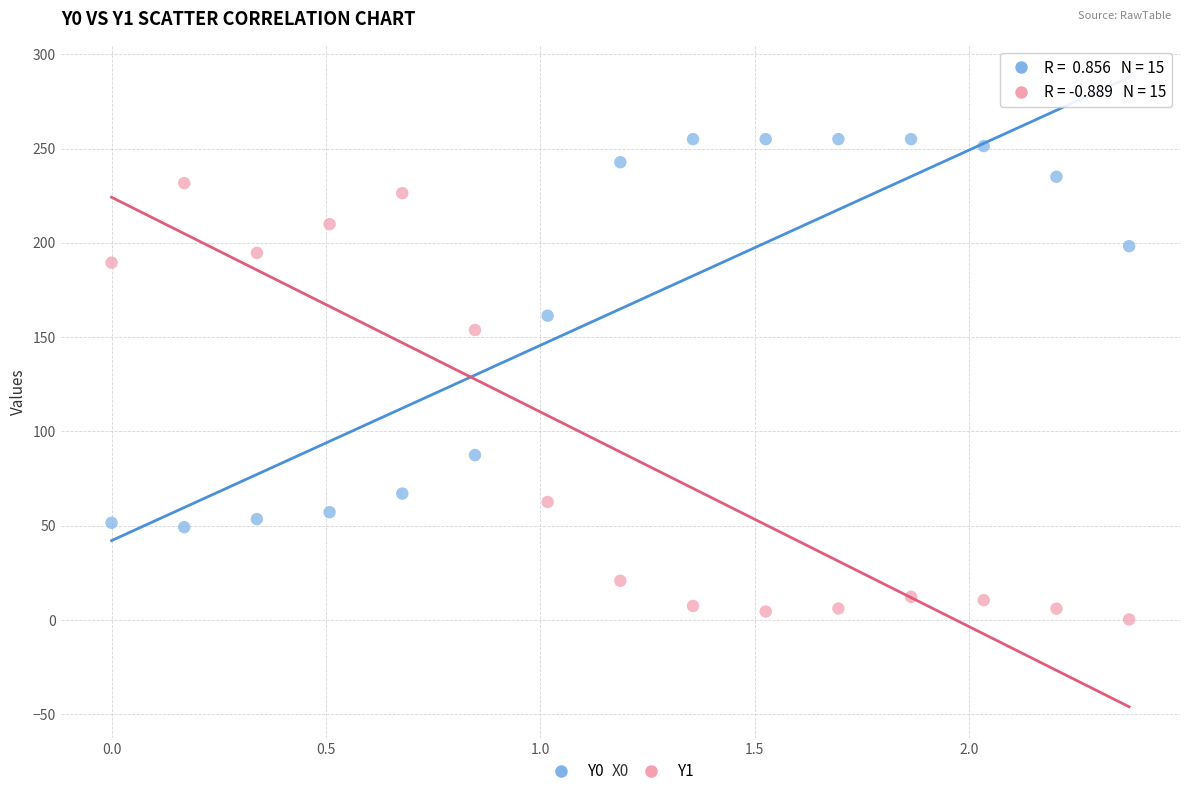

Which series contains the lowest Y value?

Y1